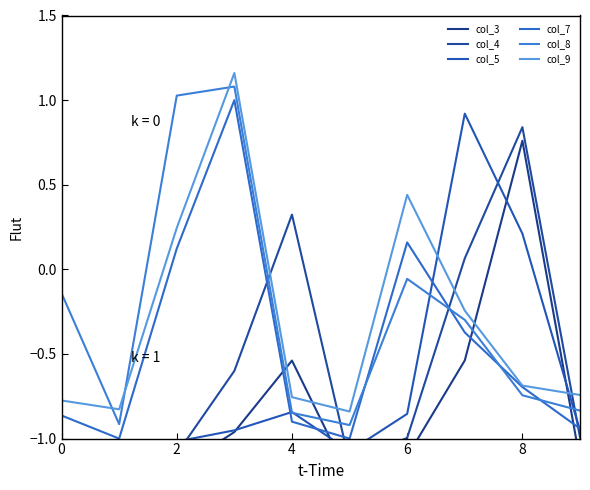

Does the chart have visible grid lines?

No